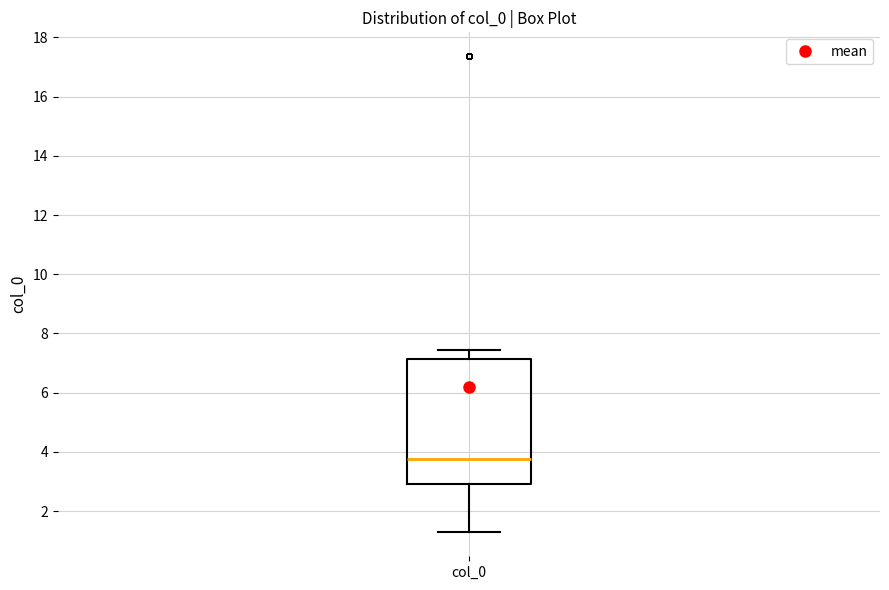

Where does the upper whisker of the box for col_0 end on the y-axis? The values are not printed on the chart, so give them approximately, as read against the axis.

7.4